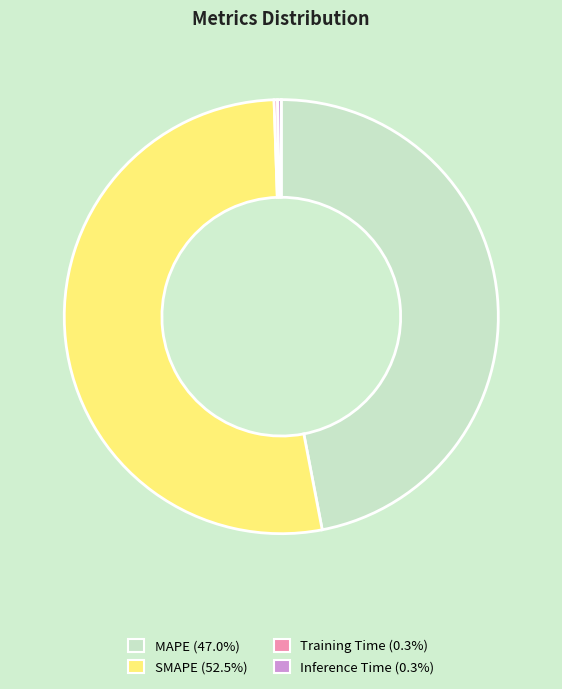

What is the majority slice?

SMAPE